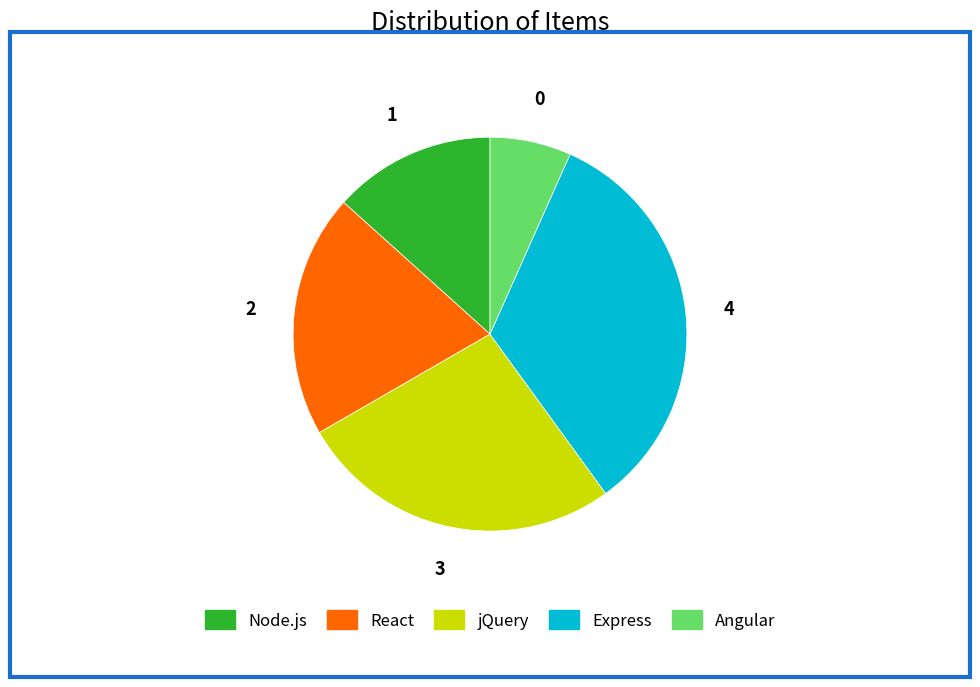

The Node.js slice represents 1% of the pie. True or false?

False